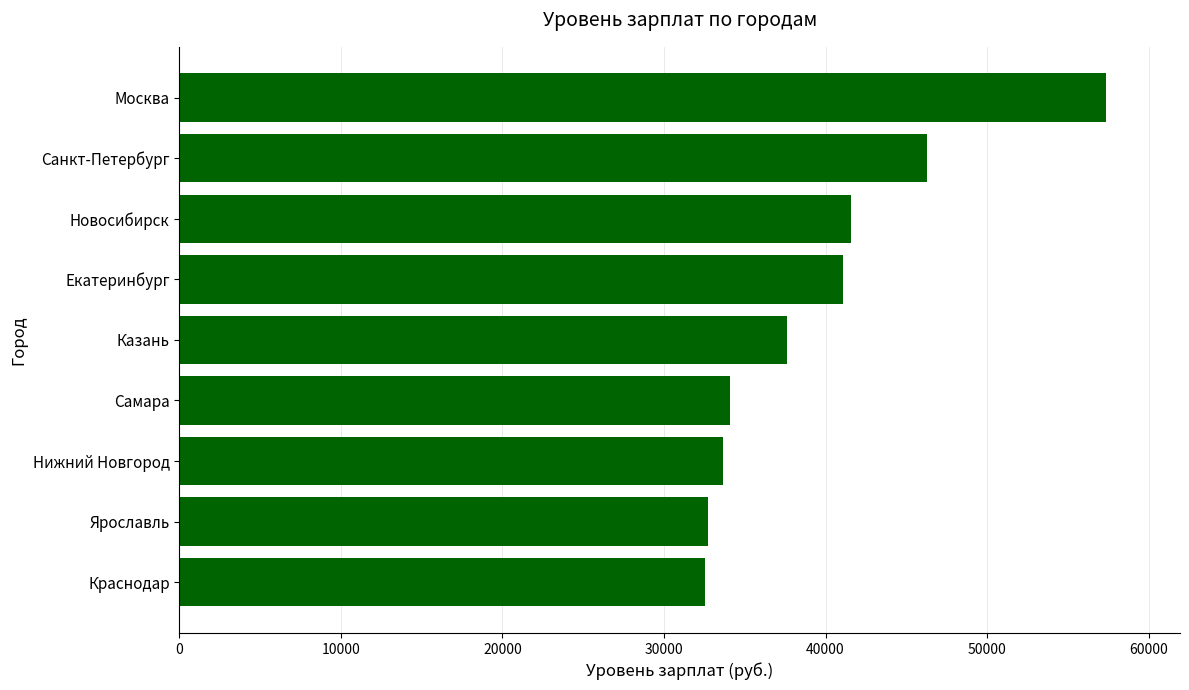

What is the greatest value displayed?

57354